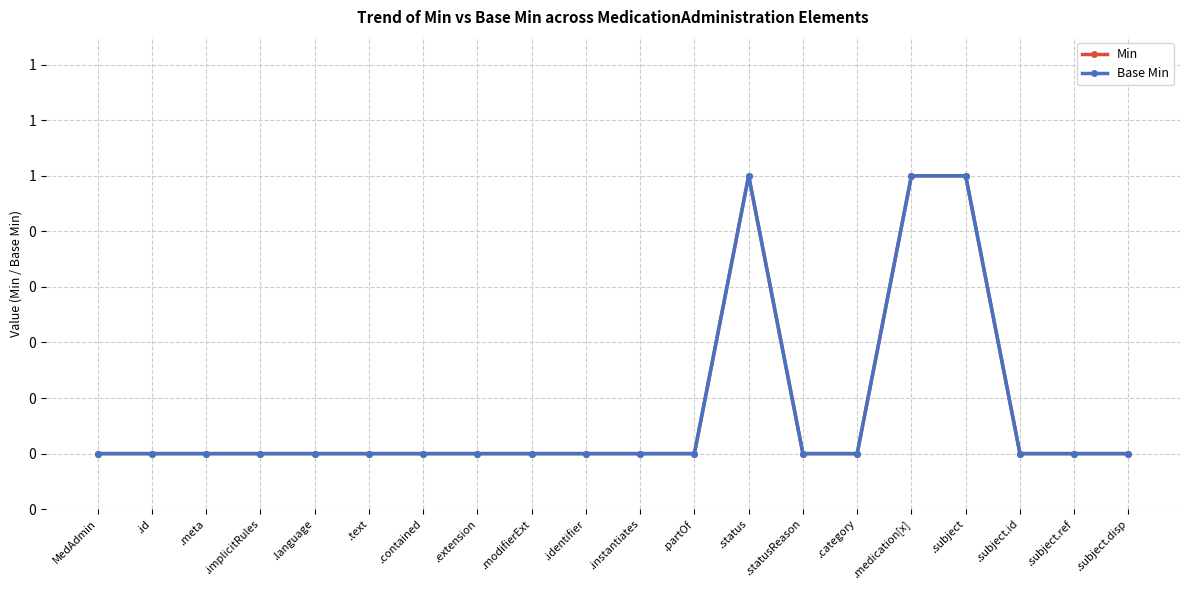

True or false: Min and Base Min intersect in this chart.

False